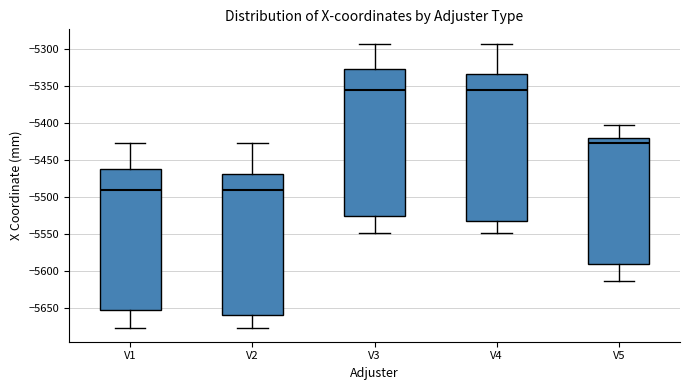

Reading left to right, transcribe this box plot: for each box, give where its median line is, the range the box spans, and where its two whiskers end, as read against the y-axis. The values are not printed on the chart, so give them approximately, as read against the axis.

V1: median -5490, box -5650 to -5460, whiskers -5675 to -5425
V2: median -5490, box -5660 to -5470, whiskers -5675 to -5425
V3: median -5355, box -5525 to -5325, whiskers -5550 to -5290
V4: median -5355, box -5535 to -5335, whiskers -5550 to -5290
V5: median -5425, box -5590 to -5420, whiskers -5615 to -5405